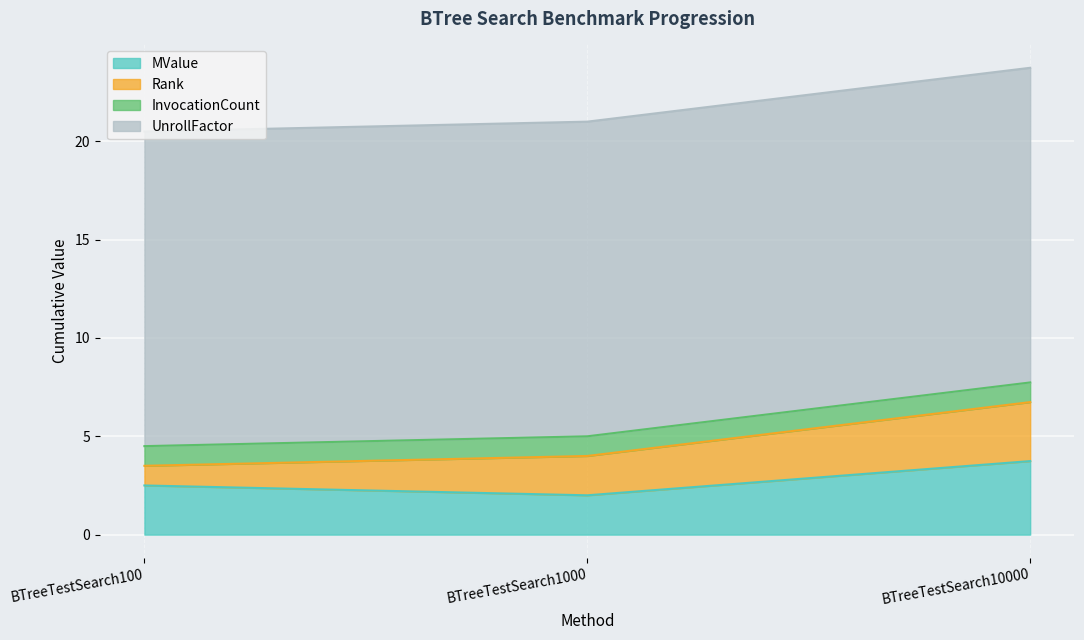

Which label corresponds to the smallest value in the chart?

BTreeTestSearch100